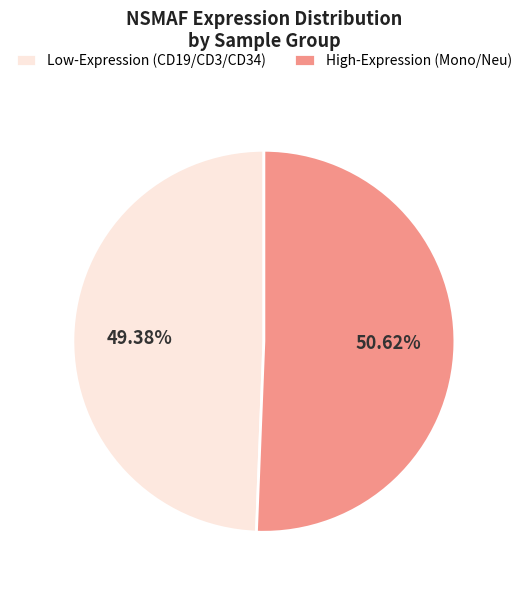

What is the smallest slice in the pie chart?

Low-Expression (CD19/CD3/CD34)